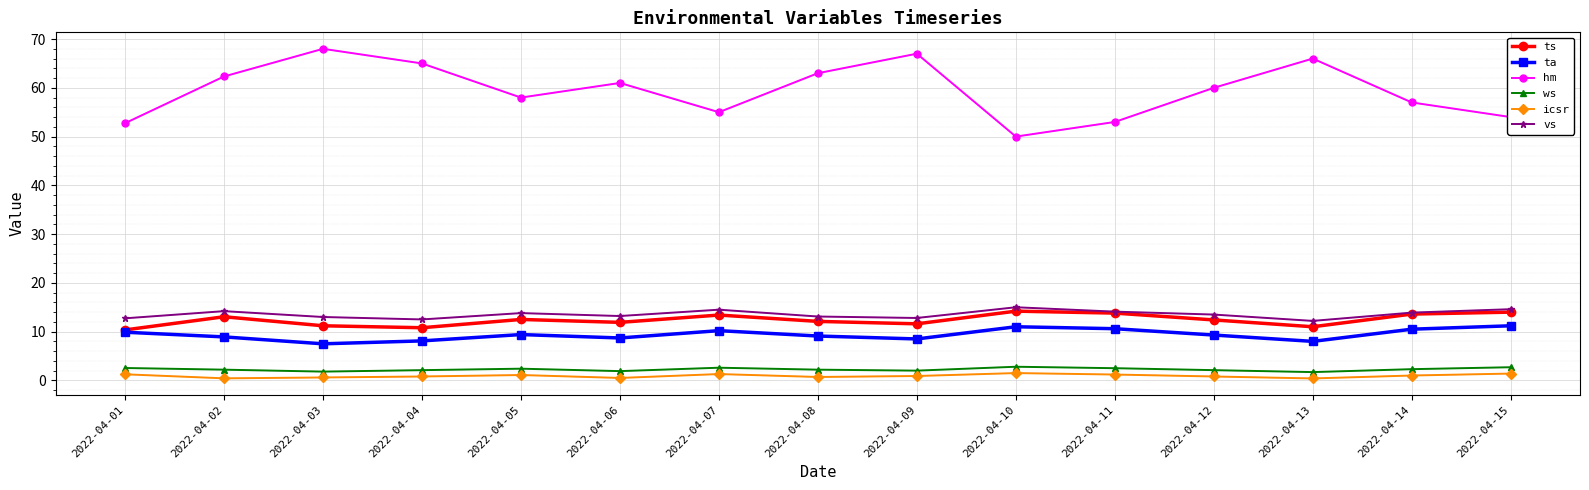

Count the number of data series in this chart.

6